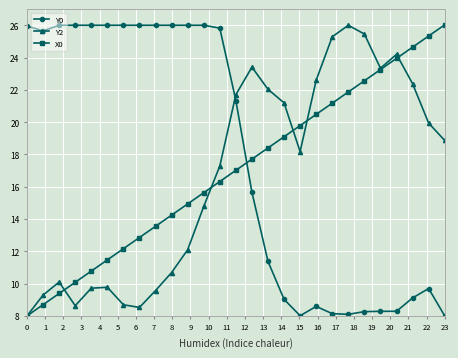

What is the value of the X0 point at the 24th from the left?

23.9